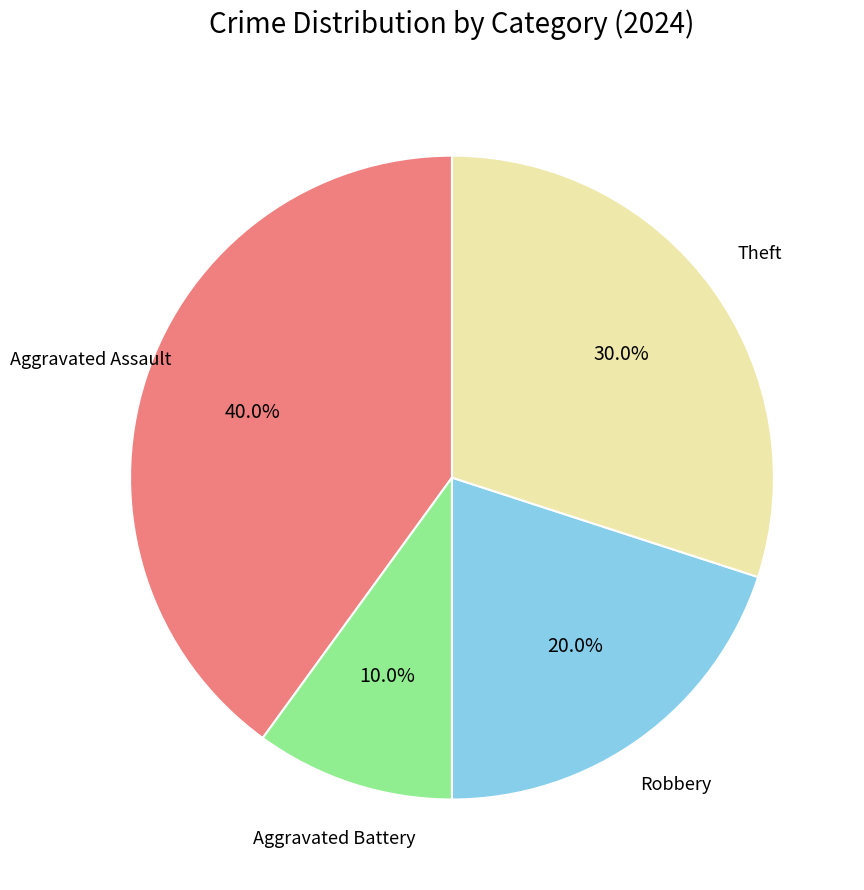

To the nearest percent, what is the difference between the largest and smallest slice percentages?

30%